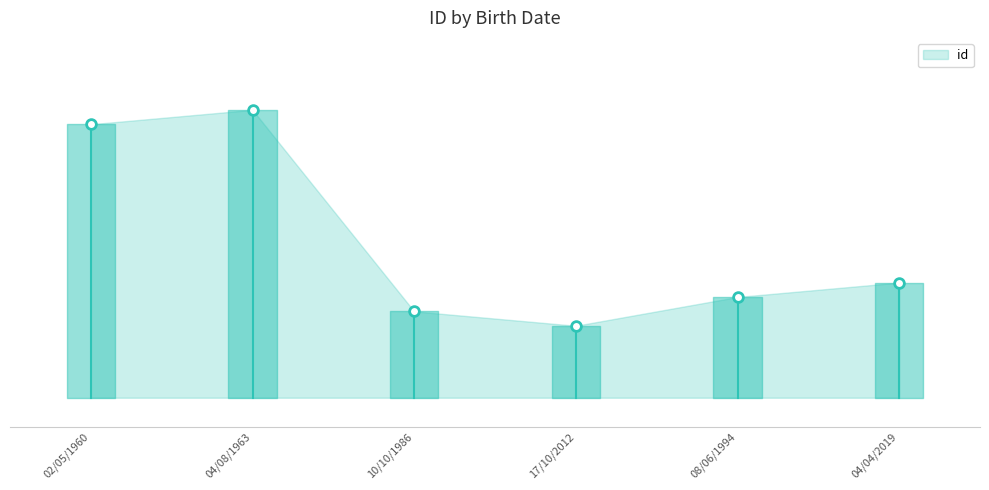

Count the number of categories in the chart.

6